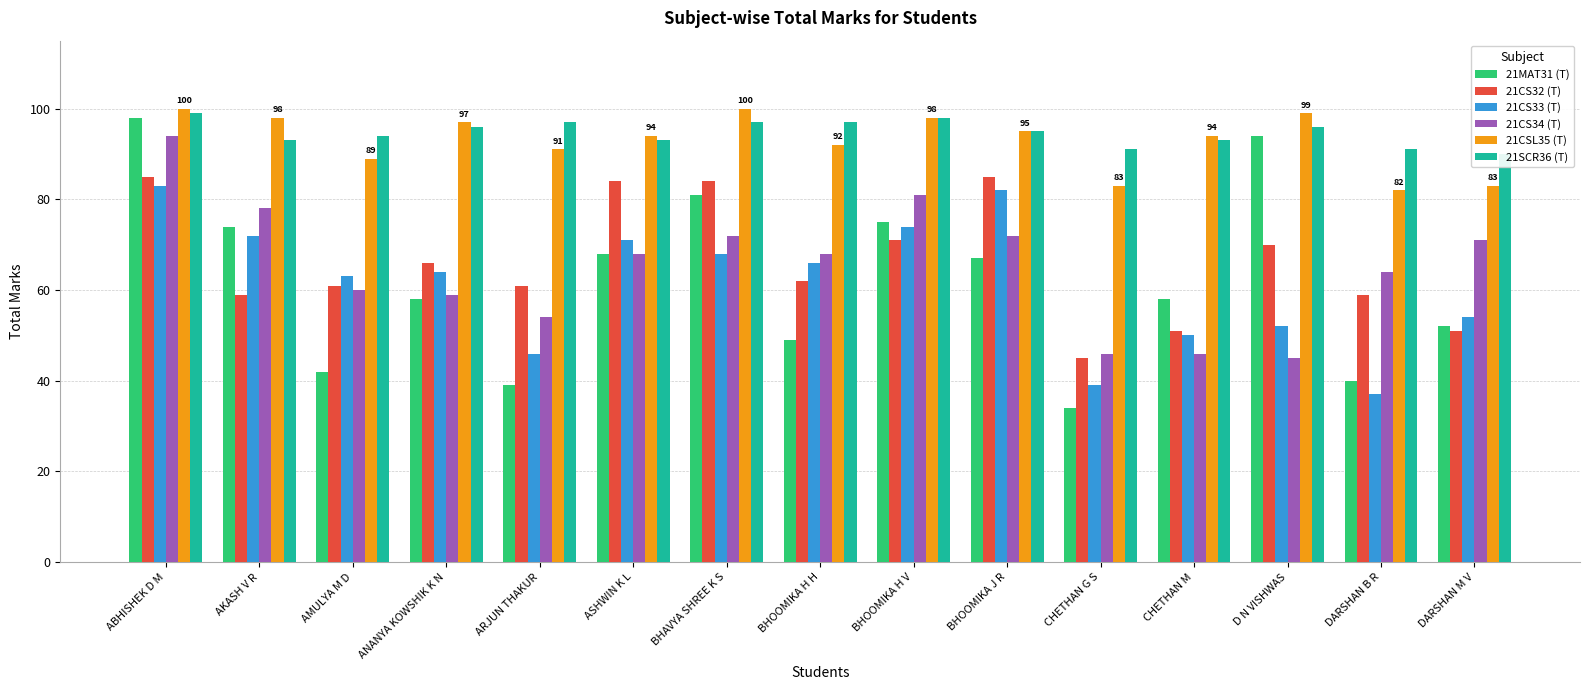

What is the label of the 4th bar from the right?

CHETHAN M